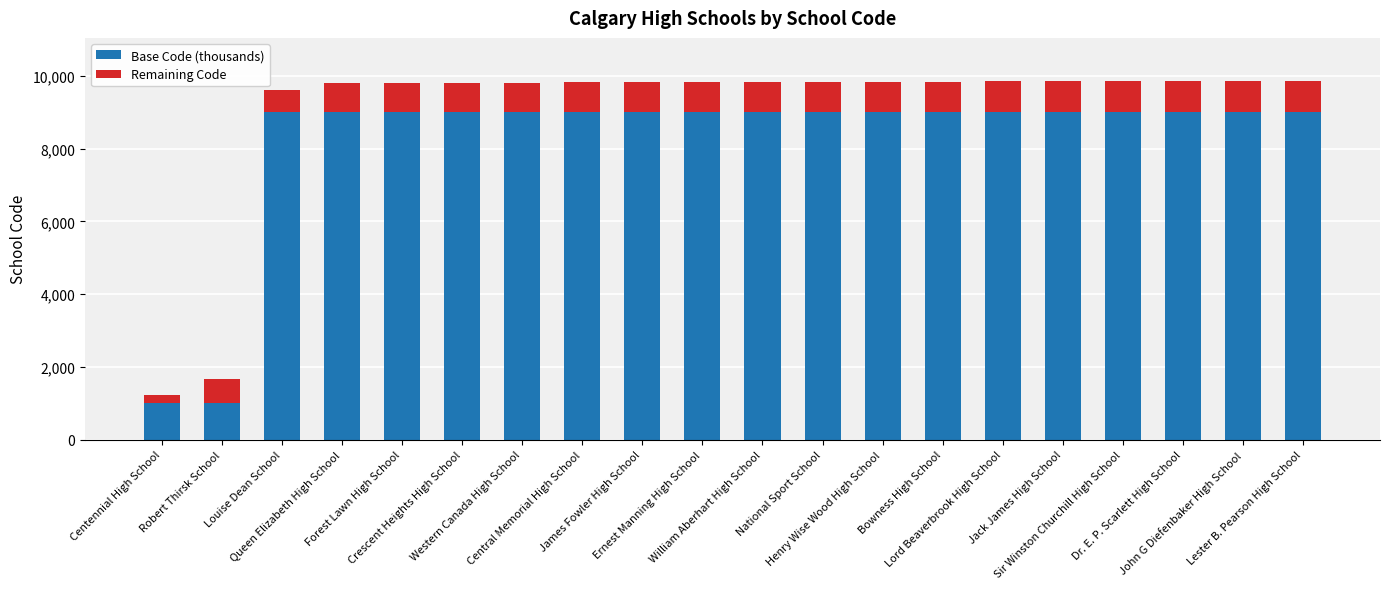

True or false: Base Code (thousands) has a value of 9000 at Jack James High School.

True